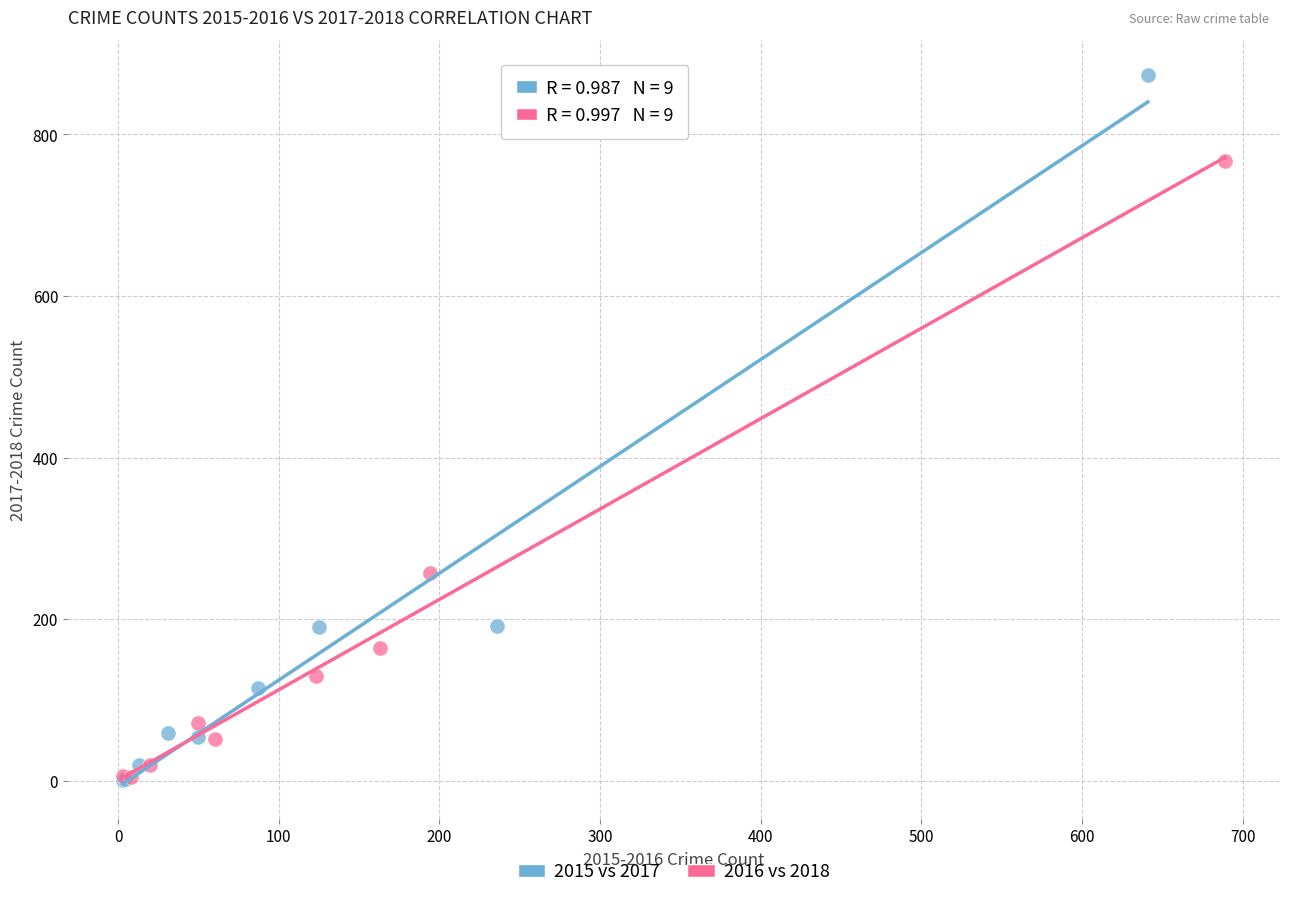

Which series reaches the maximum Y coordinate?

2015 vs 2017